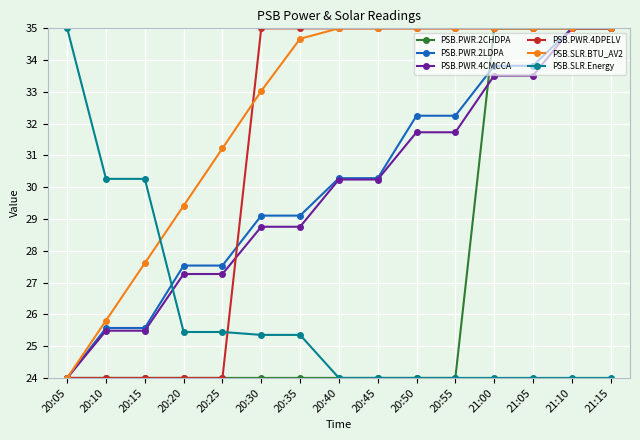

What is the difference between the PSB.SLR.BTU_AV2 values at 20:35 and 20:45?

0.3